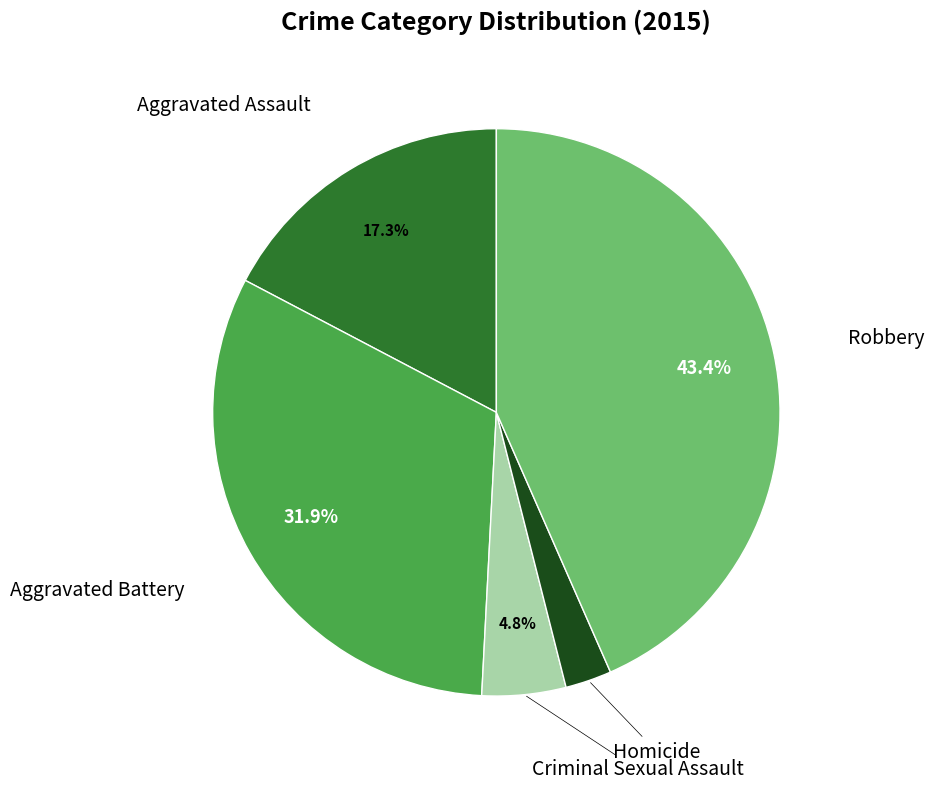

Is there a majority slice in this chart?

No